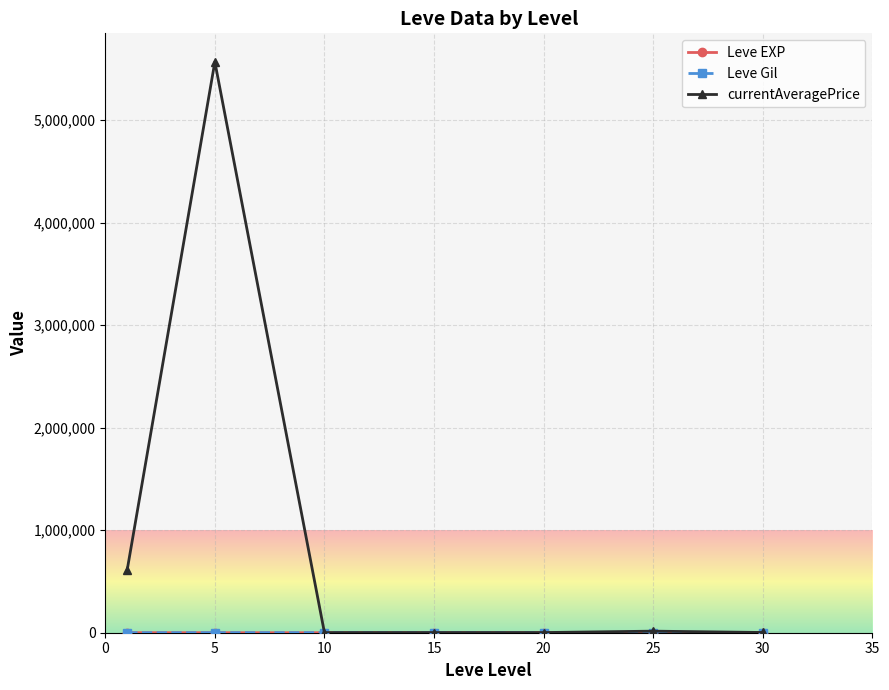

Which series has the largest range (max minus min)?

currentAveragePrice